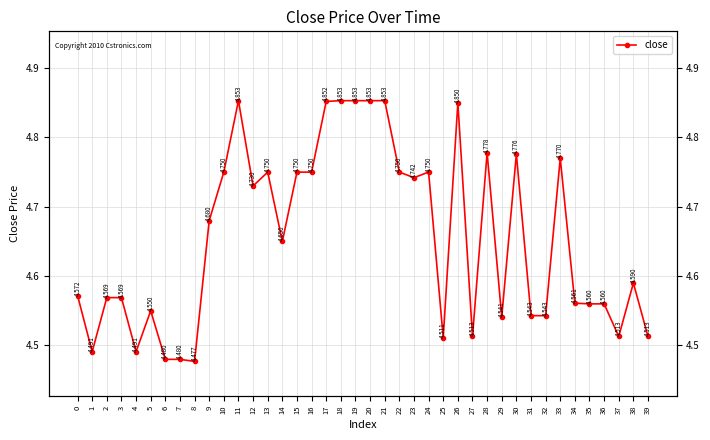

What value does the data have at 25?

4.5